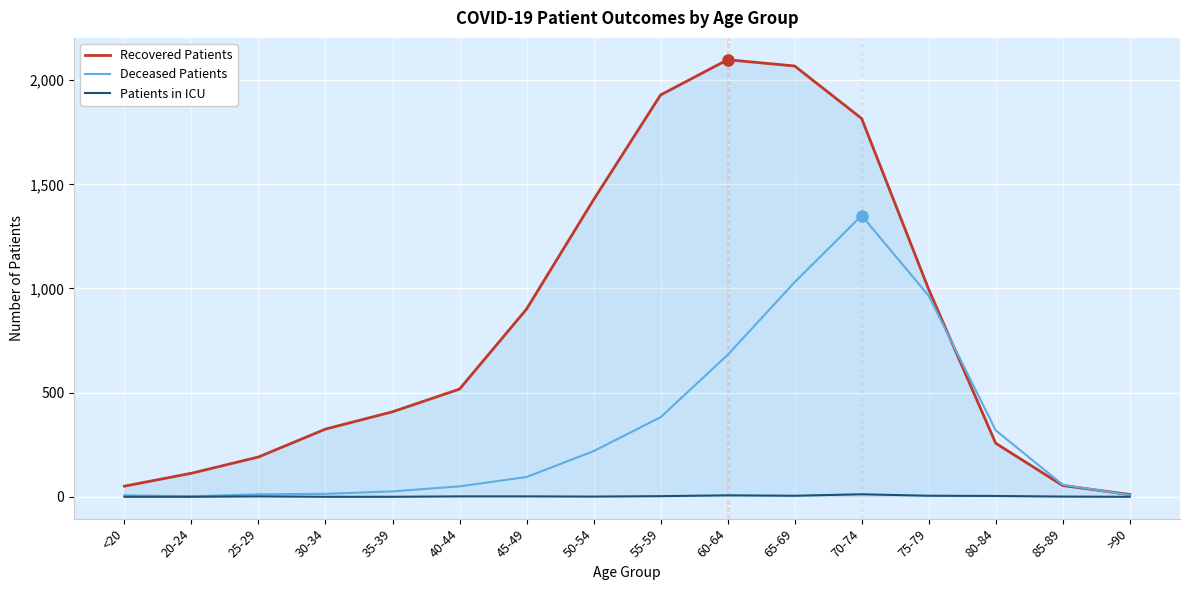

What are all the series names shown in the legend?

Recovered Patients, Deceased Patients, Patients in ICU